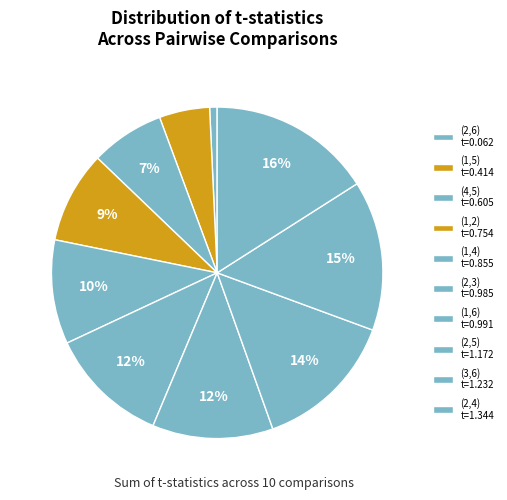

The (2,6) slice represents 1% of the pie. True or false?

True